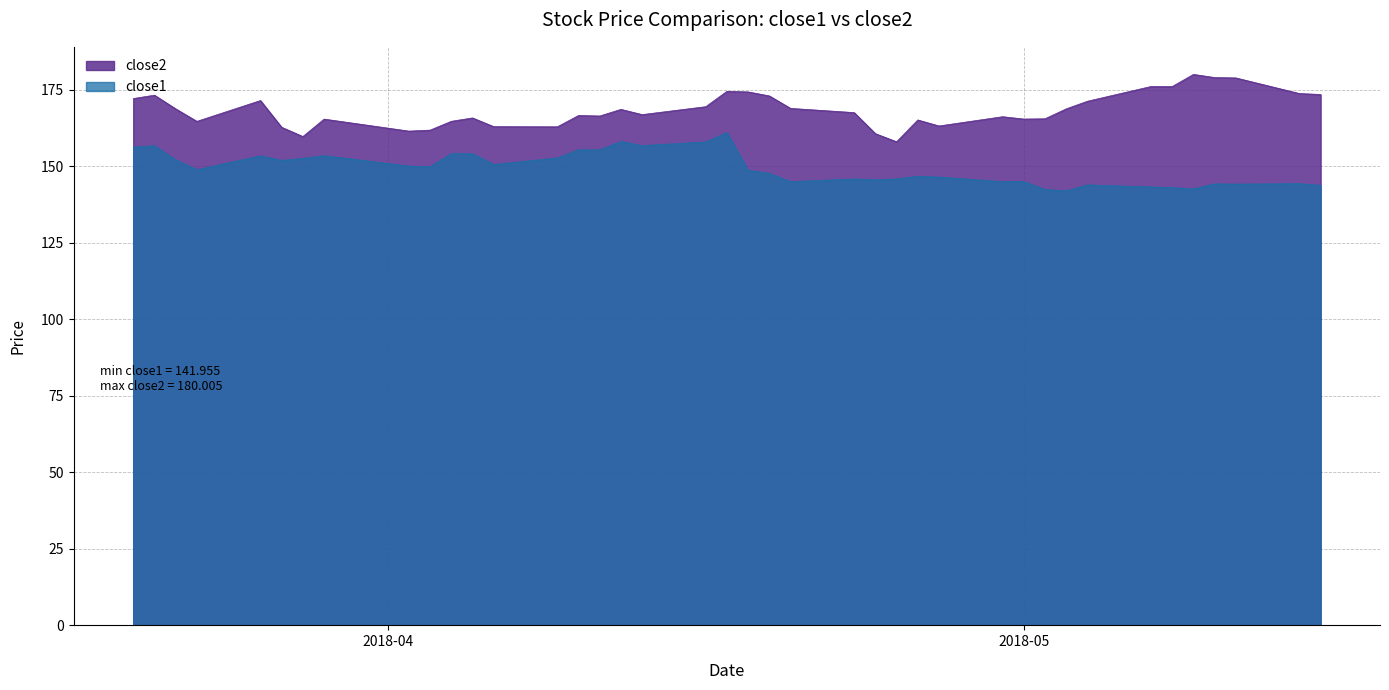

How many data points in close2 are less than 167?

20